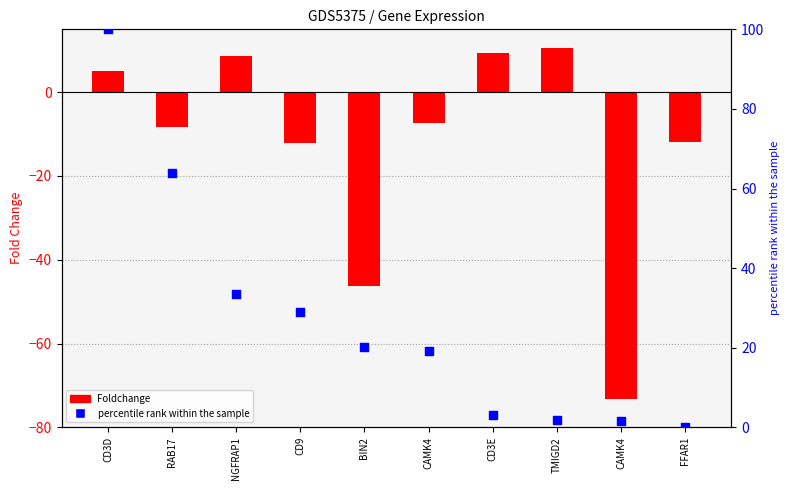

At how many categories does at least one series exceed -29?

10